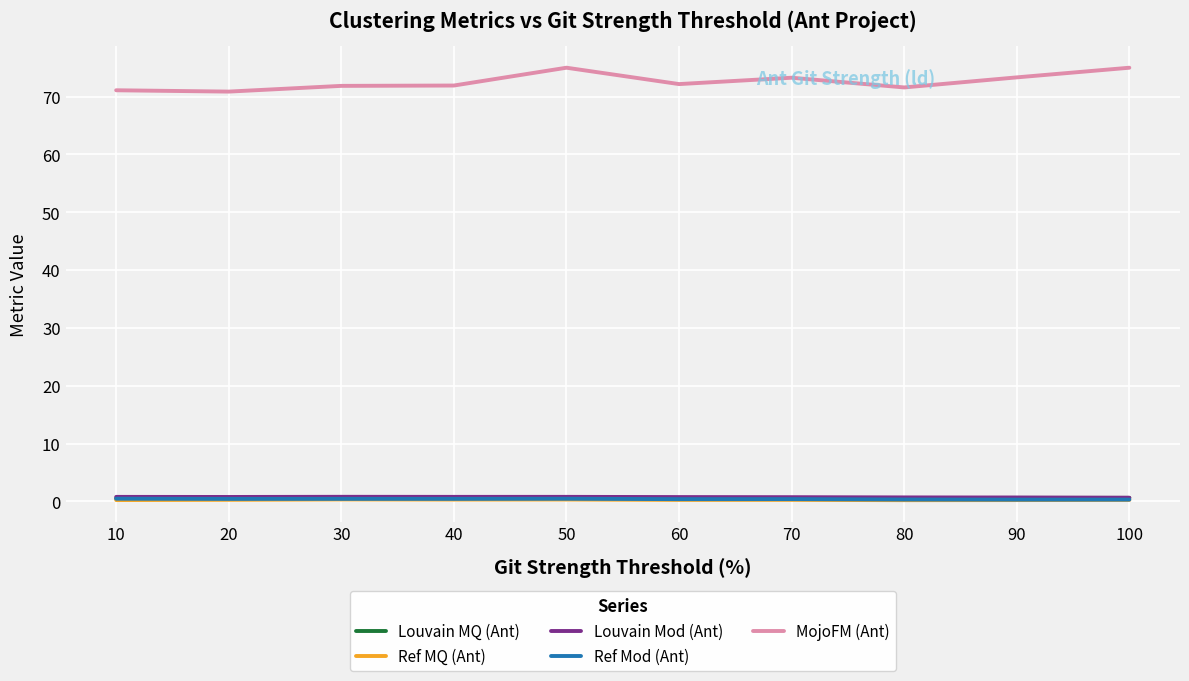

What is the spread (max minus min) of values at 40?

71.6